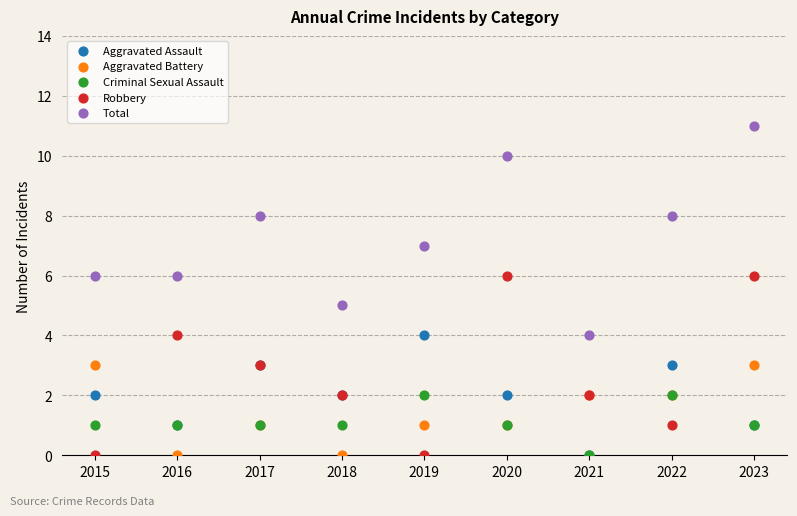

What are all the series names shown in the legend?

Aggravated Assault, Aggravated Battery, Criminal Sexual Assault, Robbery, Total